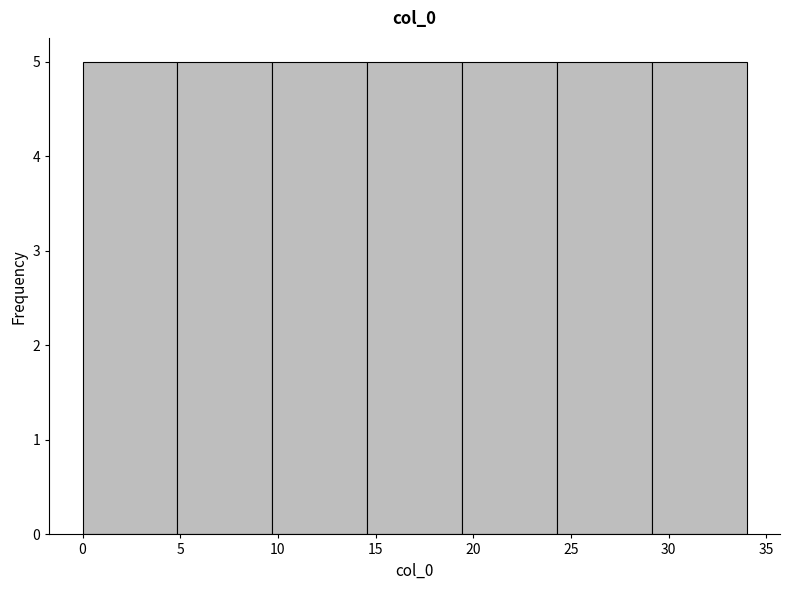

How tall is the bar that spans 14.5 to 19.5 on the x-axis? Neither the bar edges nor the heights are printed on the chart, so give them approximately, as read against the axes.

5